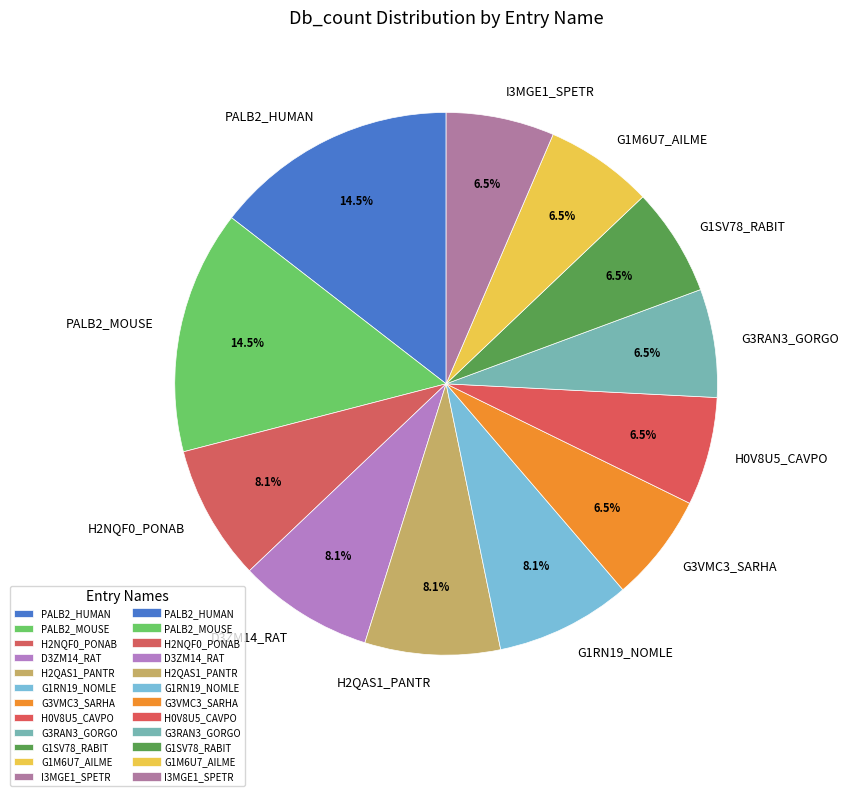

Does any single category account for the majority?

No